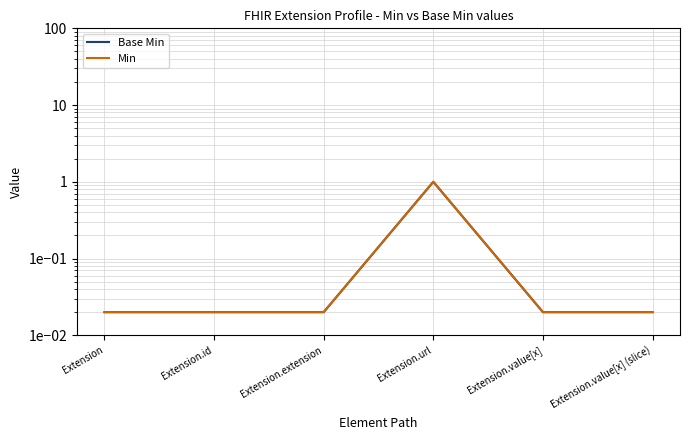

How many lines are shown in the chart?

2